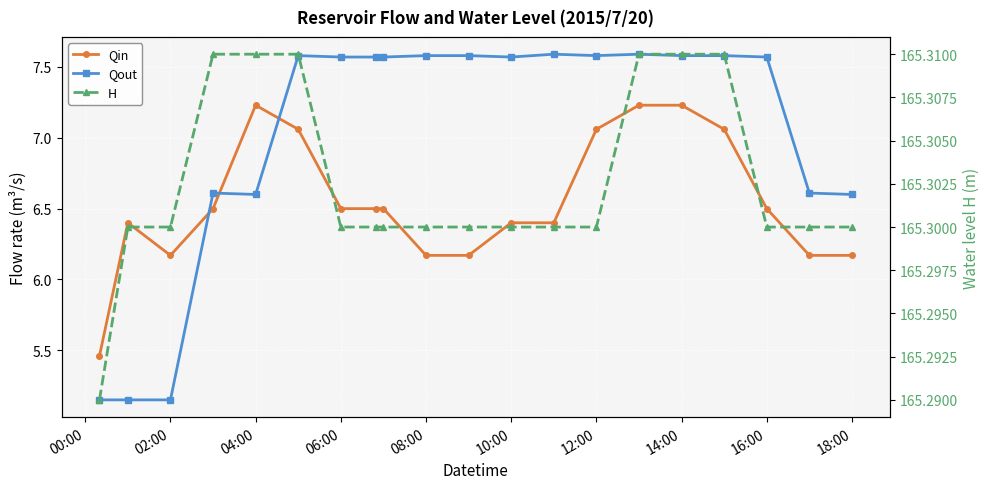

What is the average value of the Qin series?

6.5